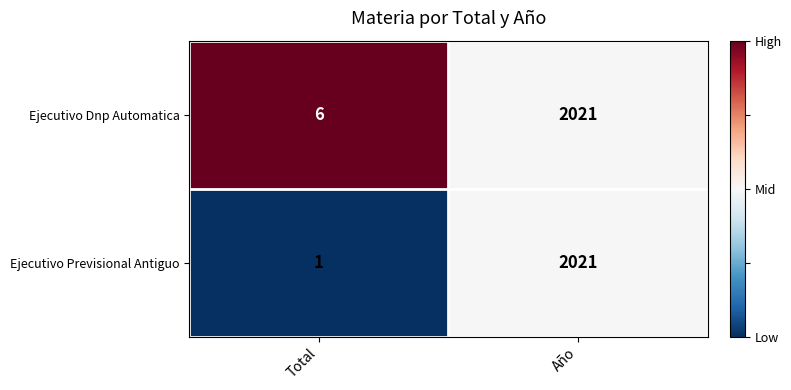

What is the difference between the maximum and minimum values in the Ejecutivo Previsional Antiguo series?

2020